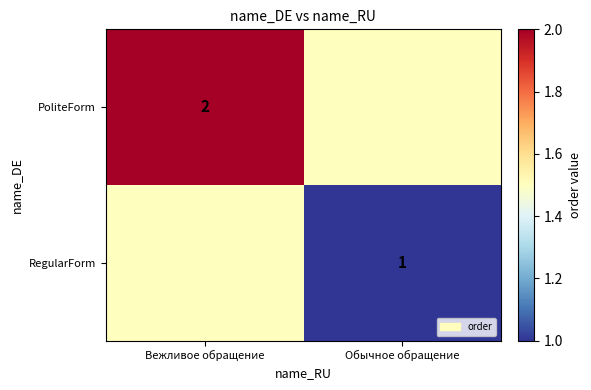

Is it true that RegularForm equals 1.0 at Обычное обращение?

True